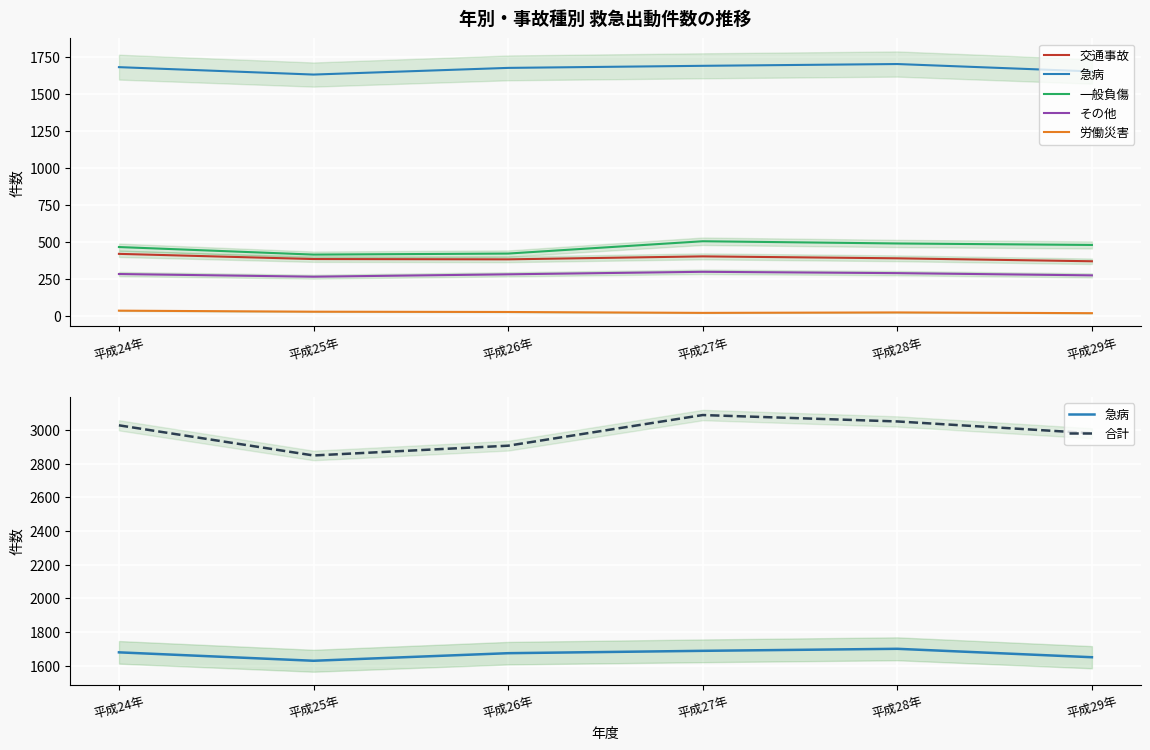

Where is the first local minimum for 合計?

平成25年